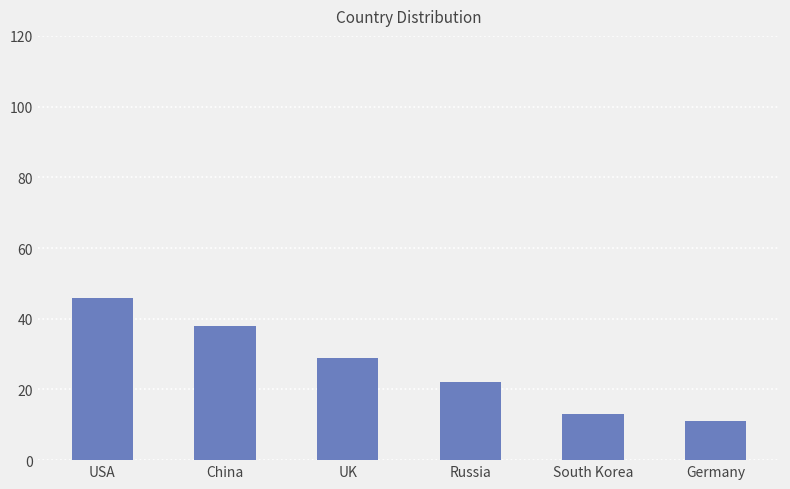

What is the value of the 1st bar from the left?

46